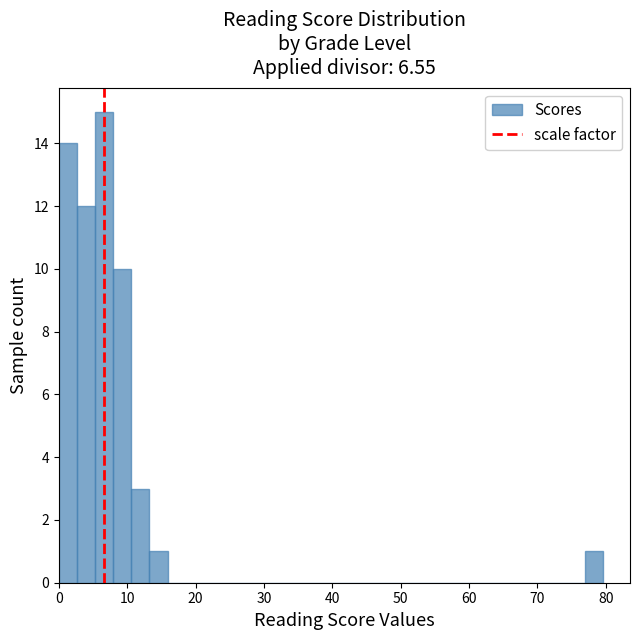

Around what value on the x-axis is the tallest bar? Give the approximate position of its centre, as read against the axis.

7